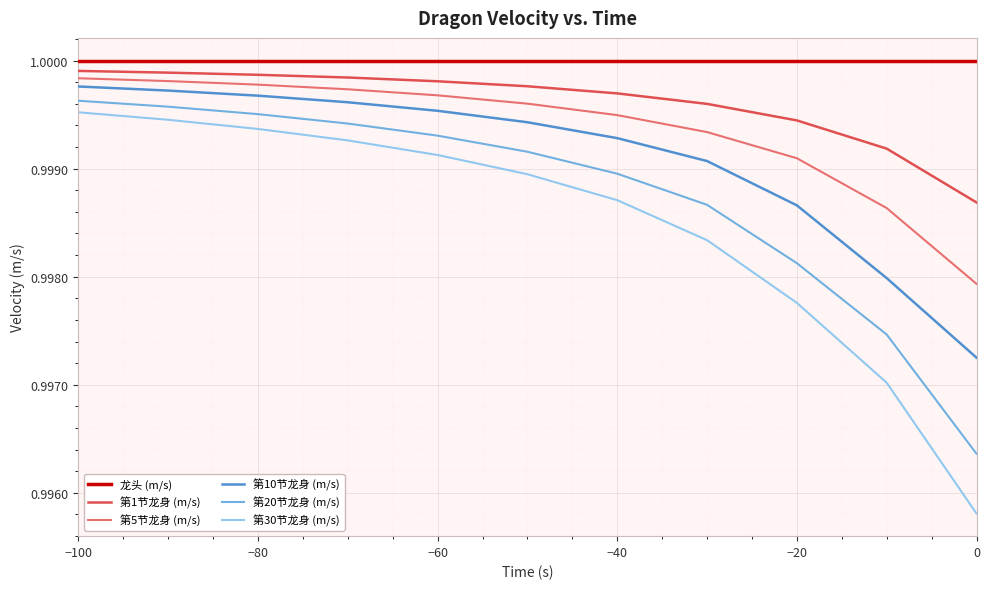

Which series has the largest range (max minus min)?

第30节龙身 (m/s)